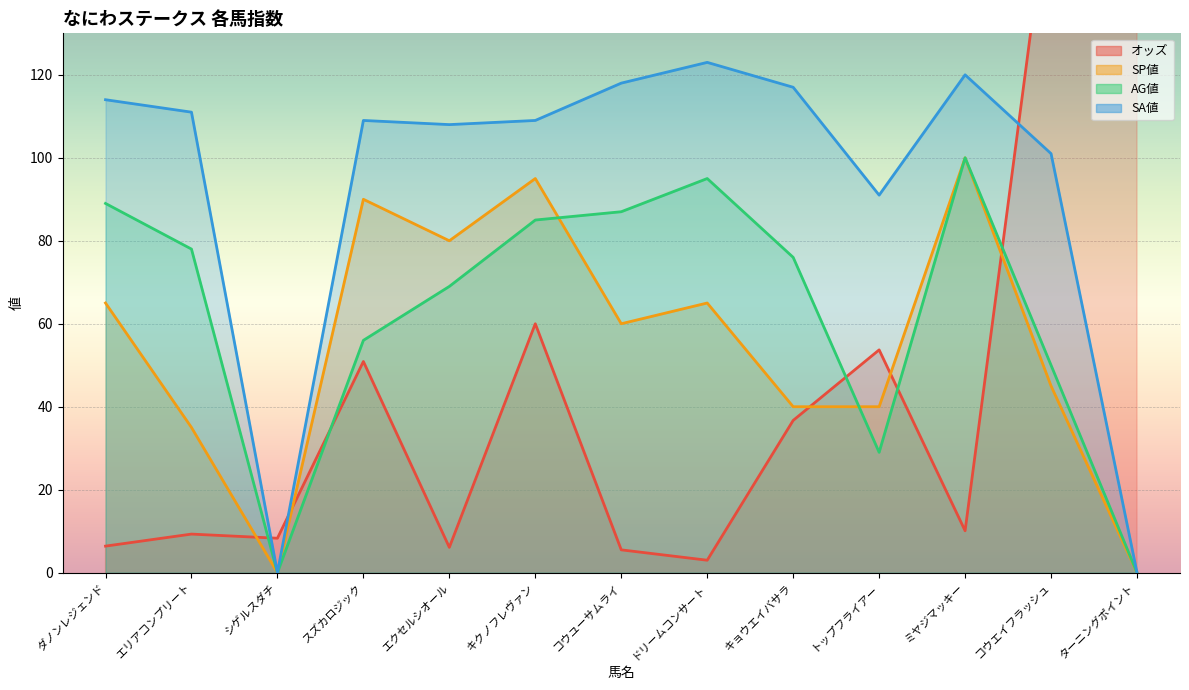

The value of SP値 at ミヤジマッキー is 100.0. True or false?

True